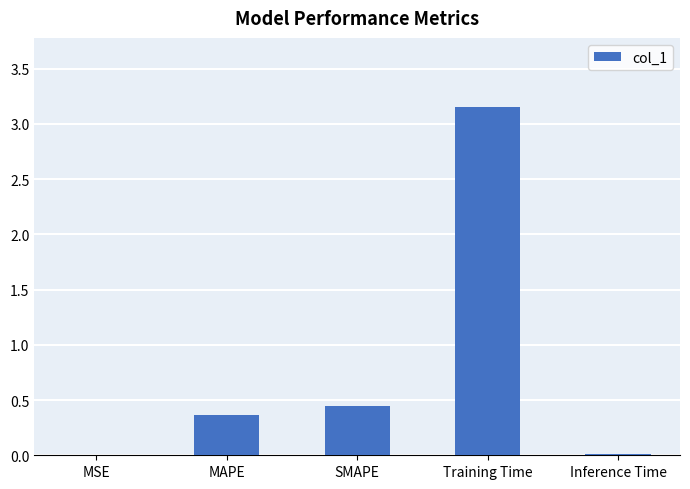

Which label corresponds to the largest value in the chart?

Training Time